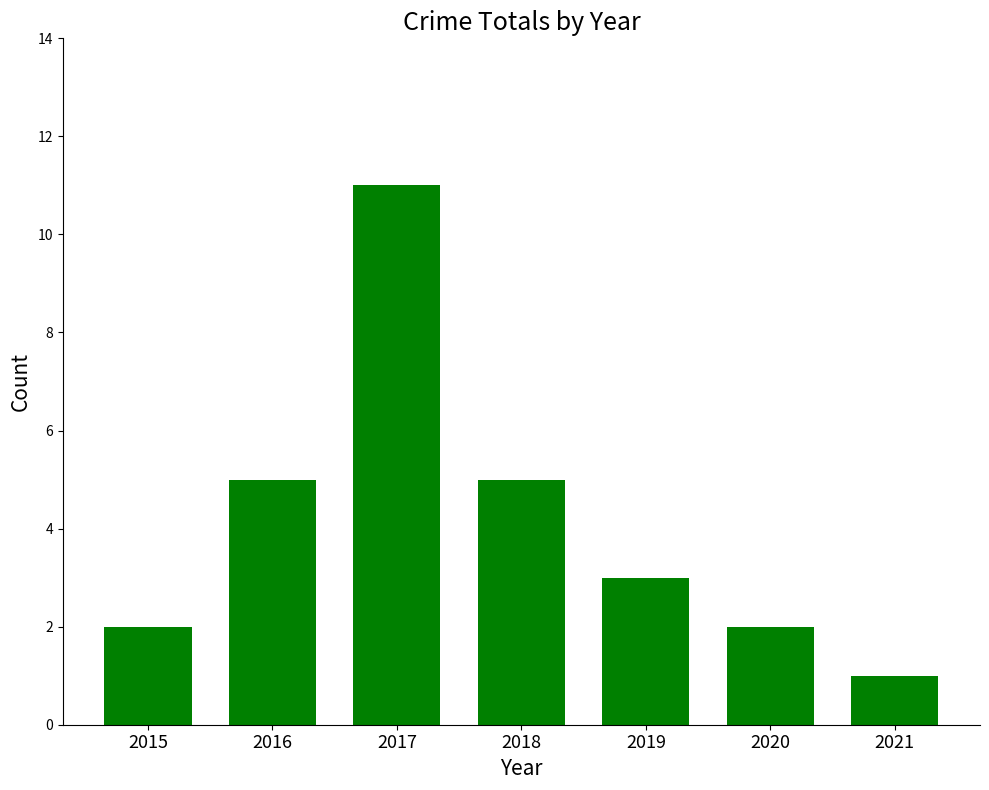

What is the smallest value displayed?

1